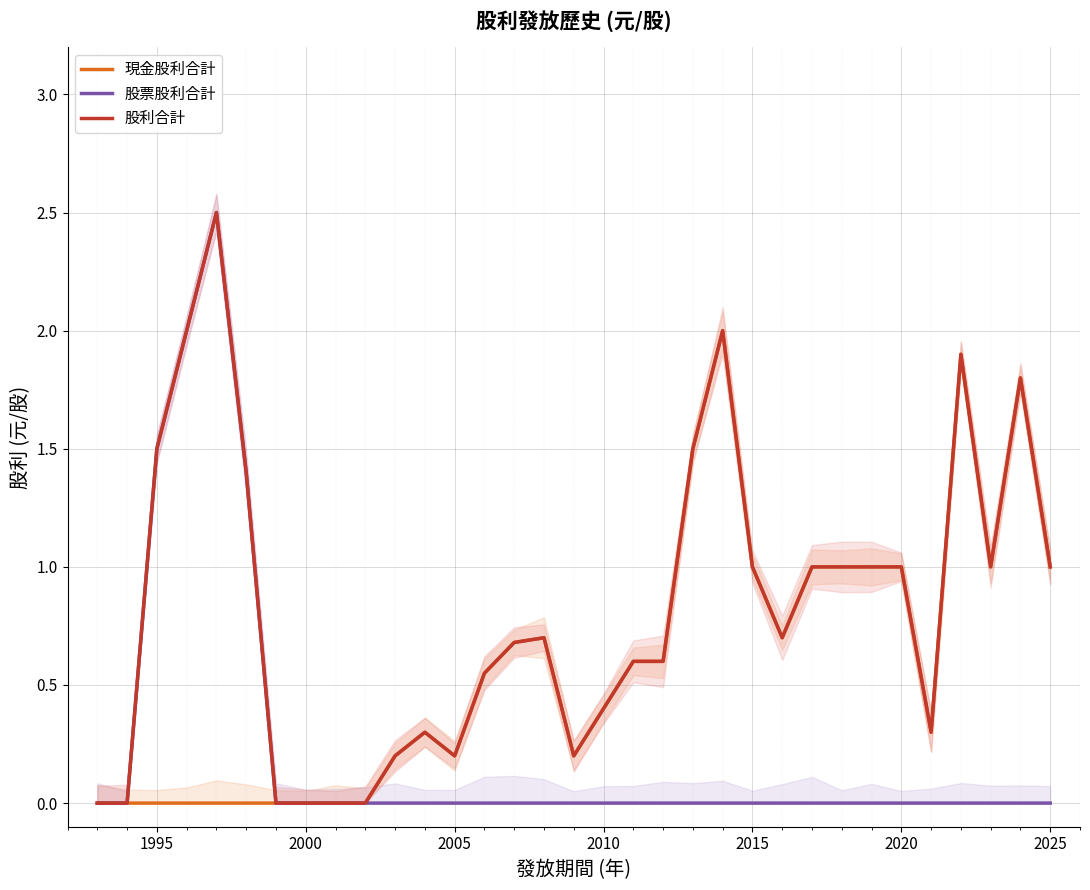

What is the maximum value for 股利合計?

2.5